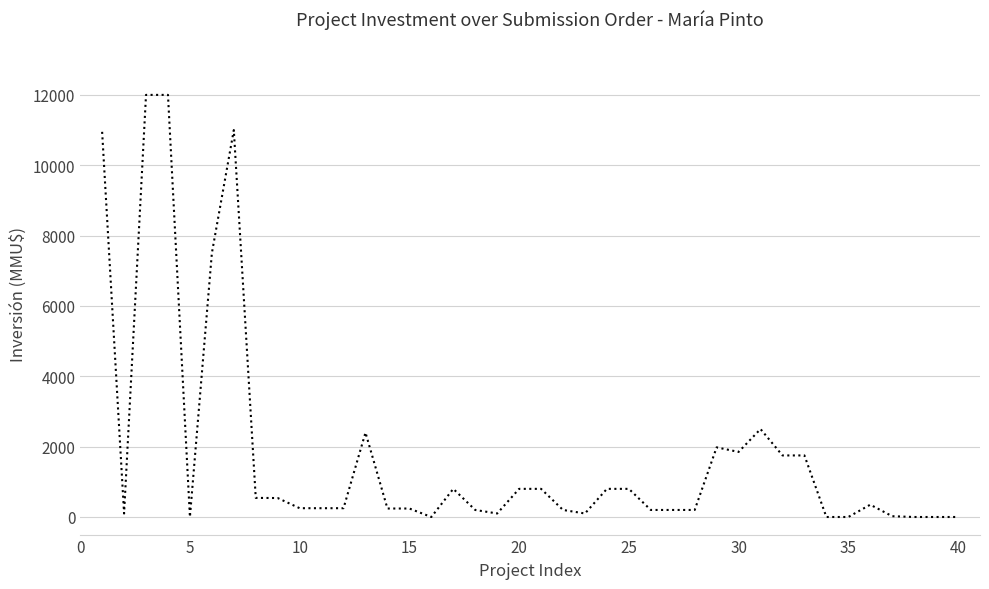

What is the maximum value shown in the chart?

12000